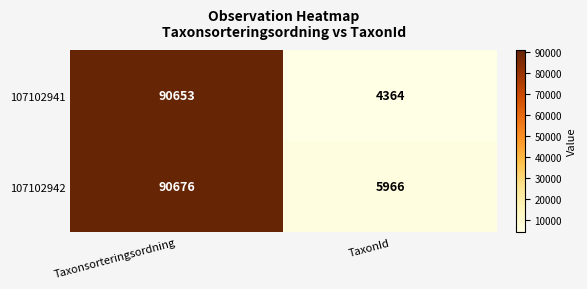

List the series in order of their peak value, highest first.

107102942, 107102941